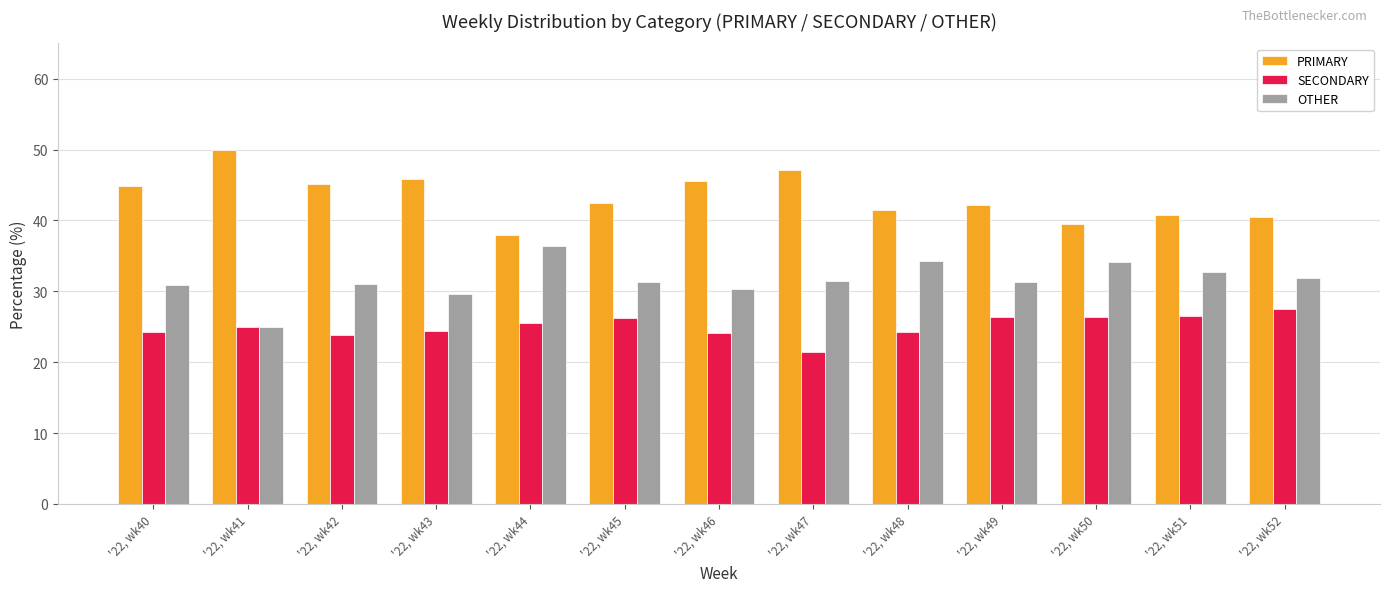

Count the number of categories in the chart.

13